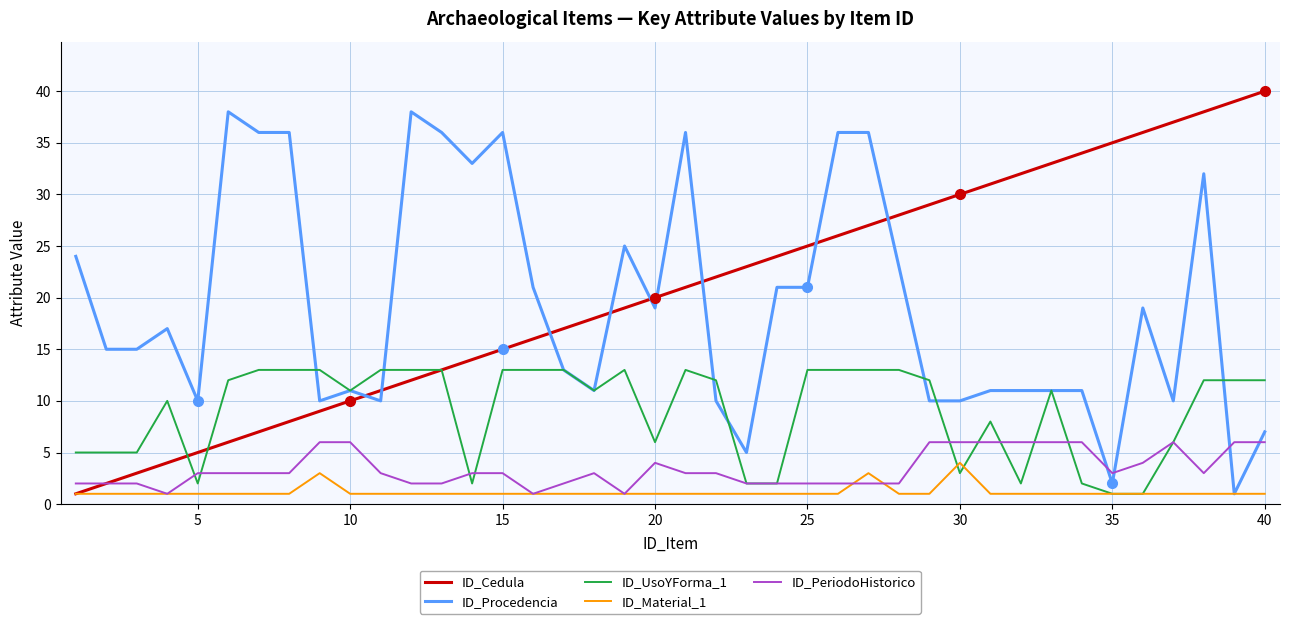

What is the difference between the maximum and second lowest values in the ID_Cedula series?

38